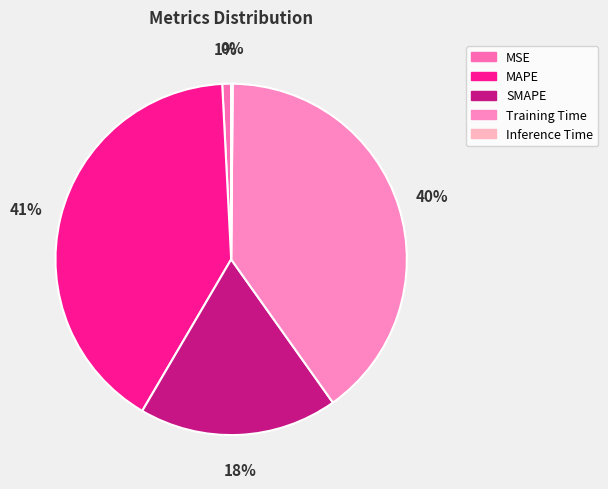

Does any single category account for the majority?

No